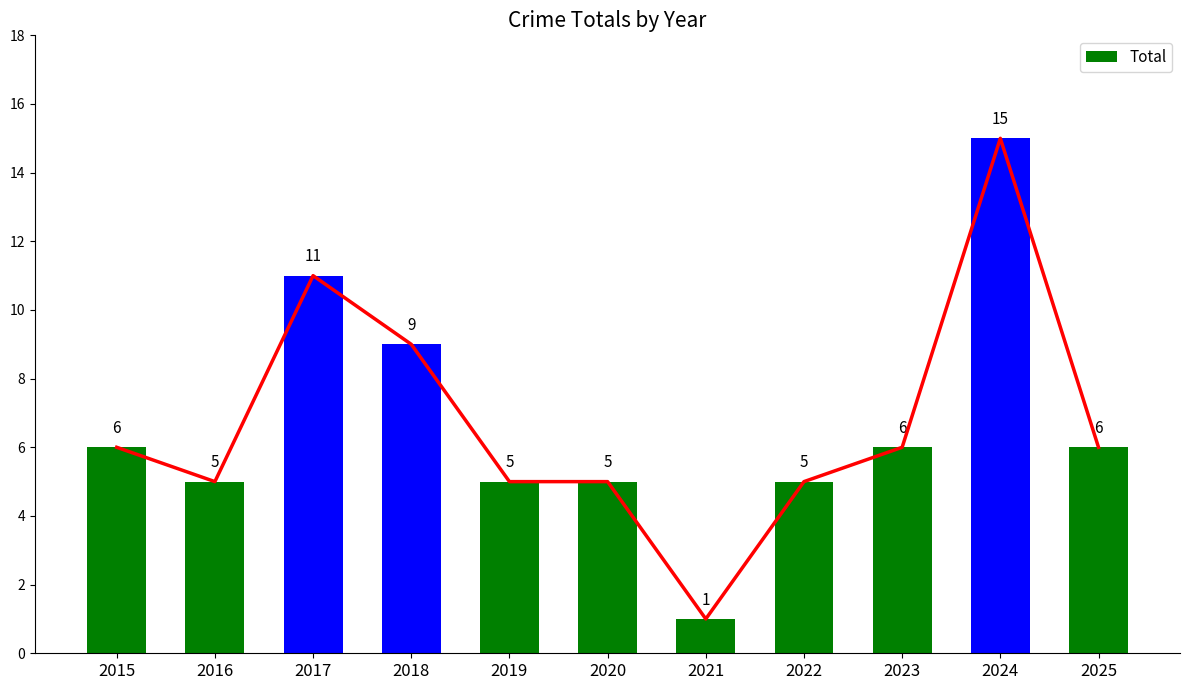

Rank the categories by value from highest to lowest.

2024, 2017, 2018, 2015, 2023, 2025, 2016, 2019, 2020, 2022, 2021